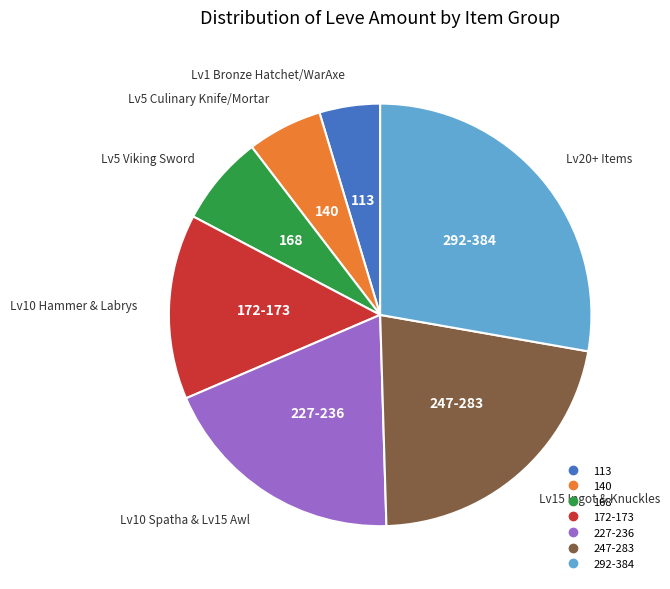

Is there any slice that represents more than half of the pie?

No